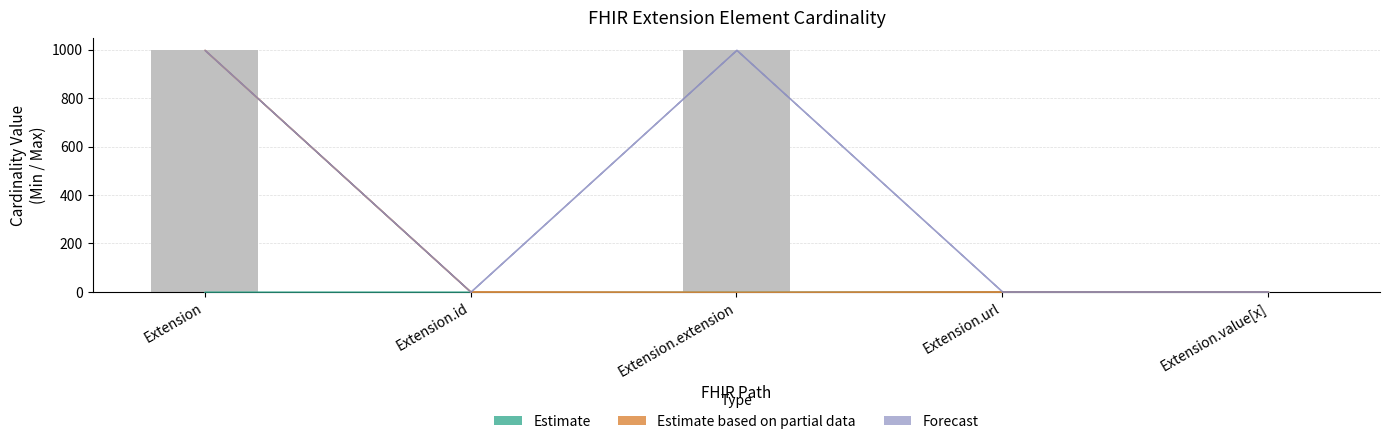

What is the greatest value displayed?

999